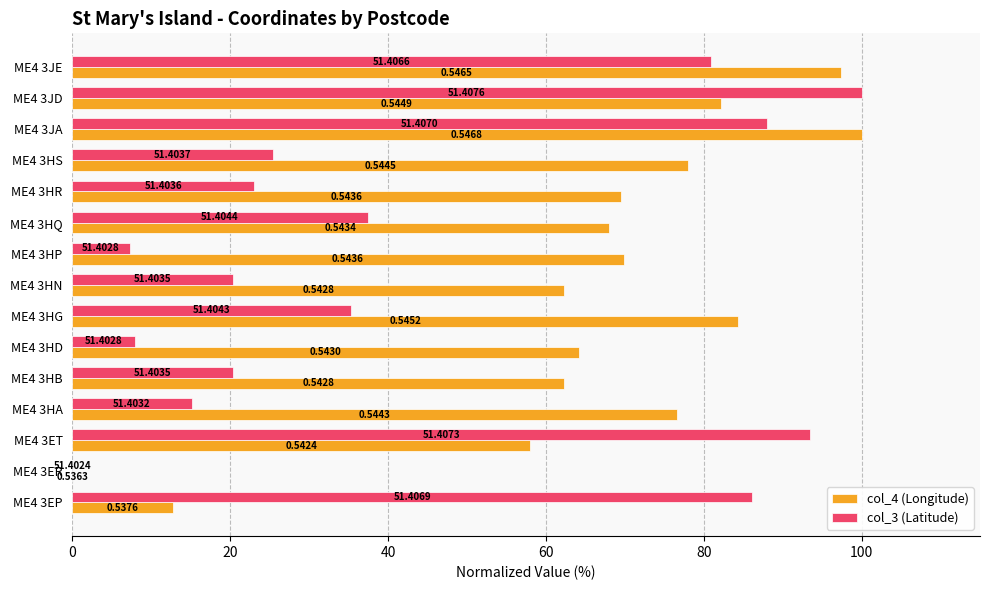

What is the average value of the col_3 (Latitude) series?

42.7